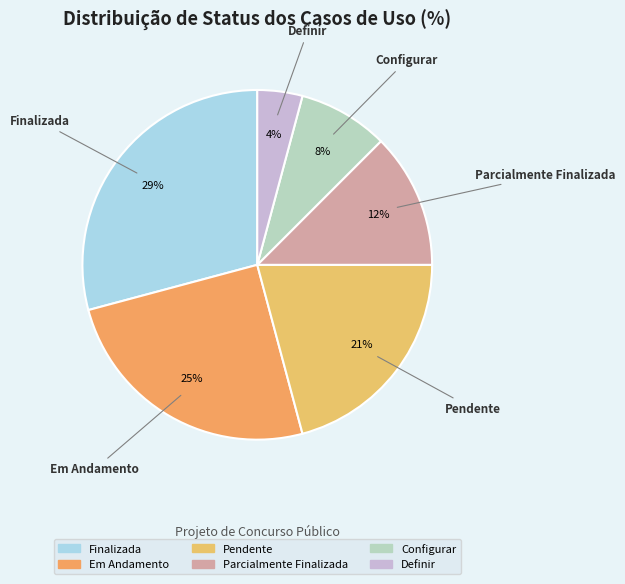

Is it true that Em Andamento is 25% of the pie?

True